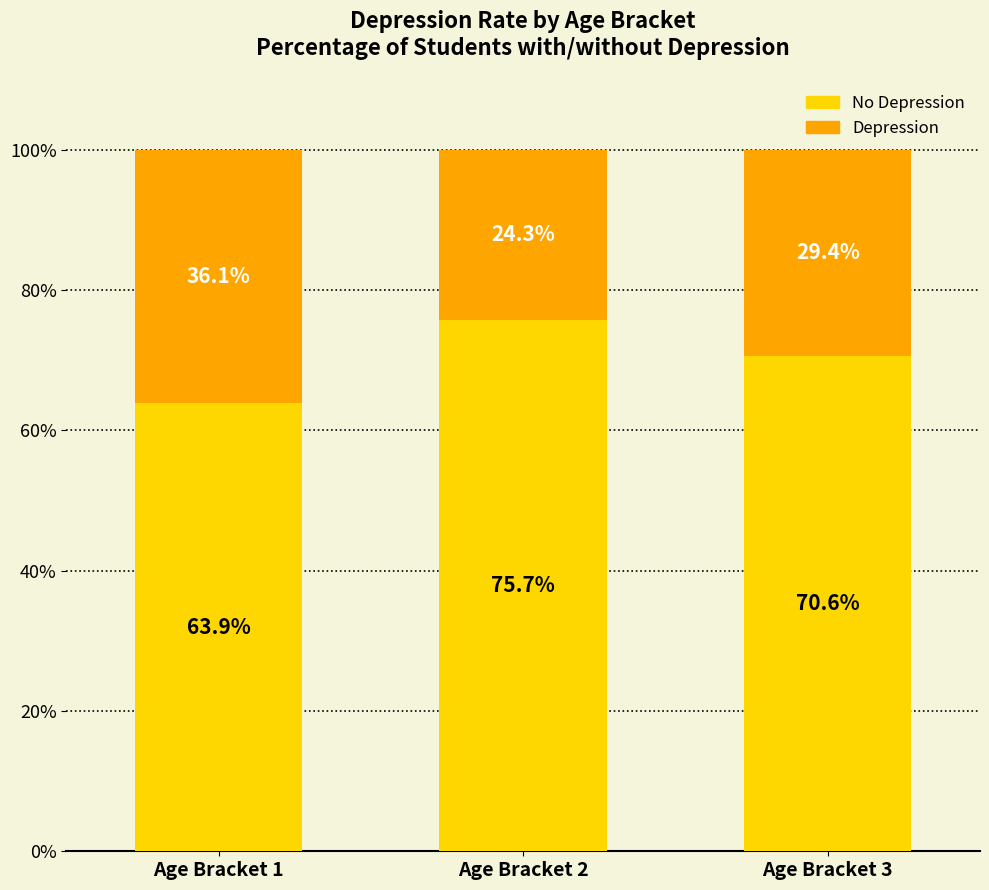

What is the total value across all series at Age Bracket 2?

100.0